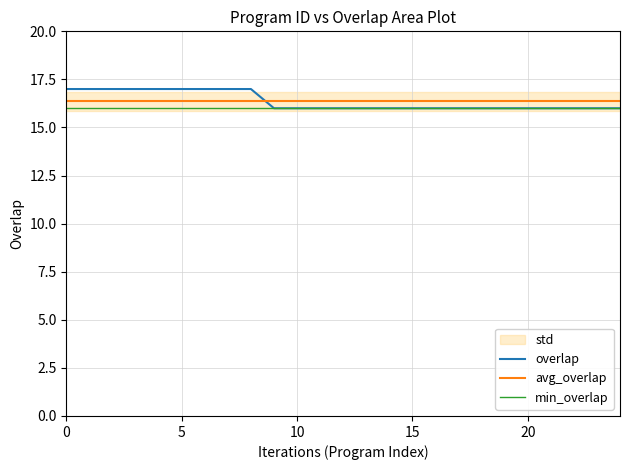

True or false: avg_overlap and min_overlap cross at least once.

False